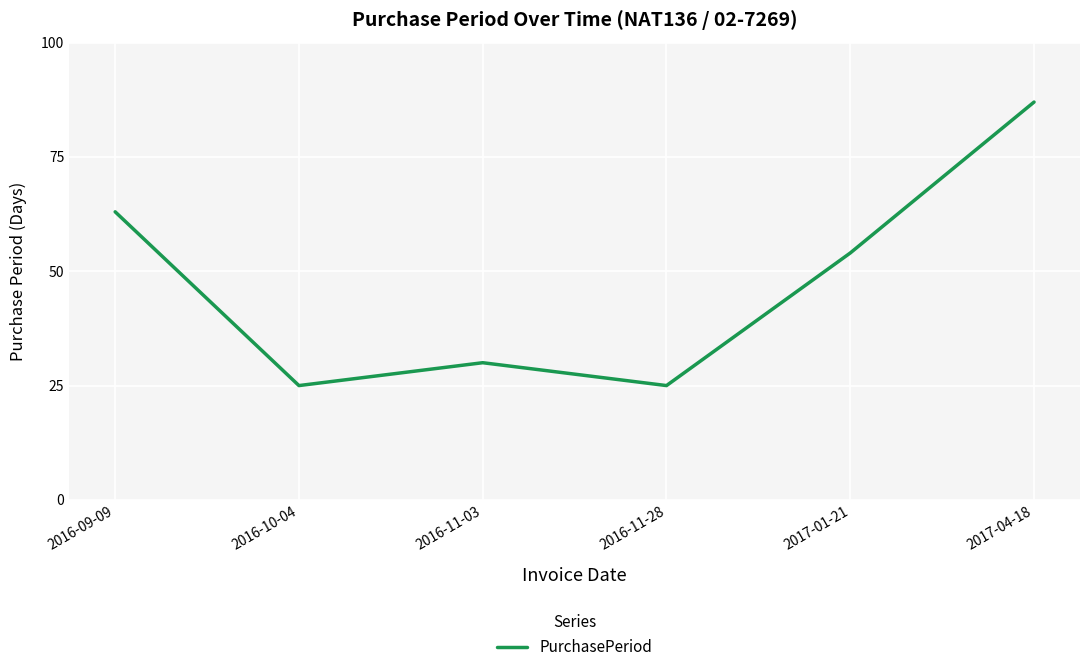

How many categories are shown in the chart?

6